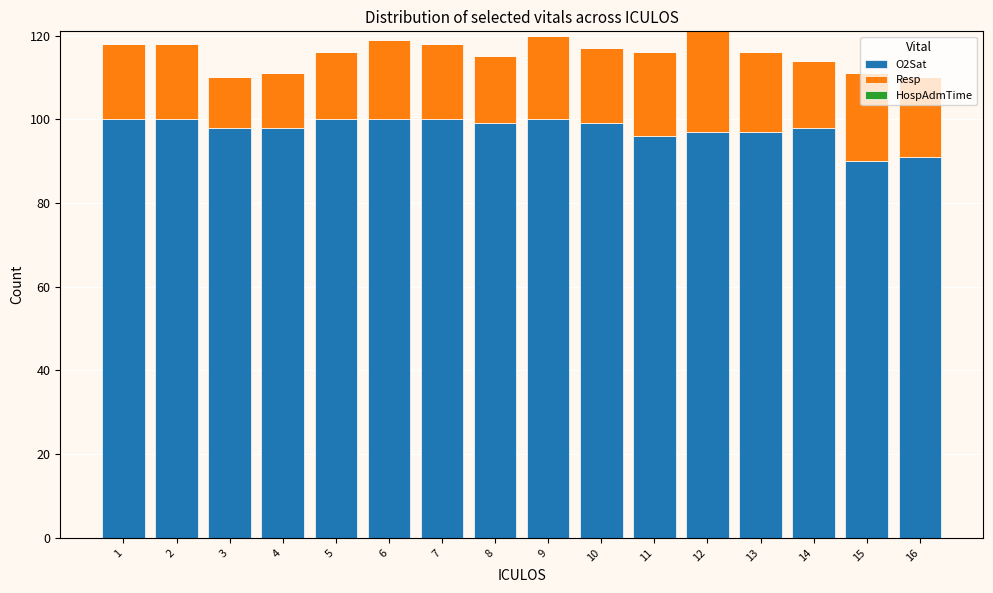

What is the minimum value for O2Sat?

90